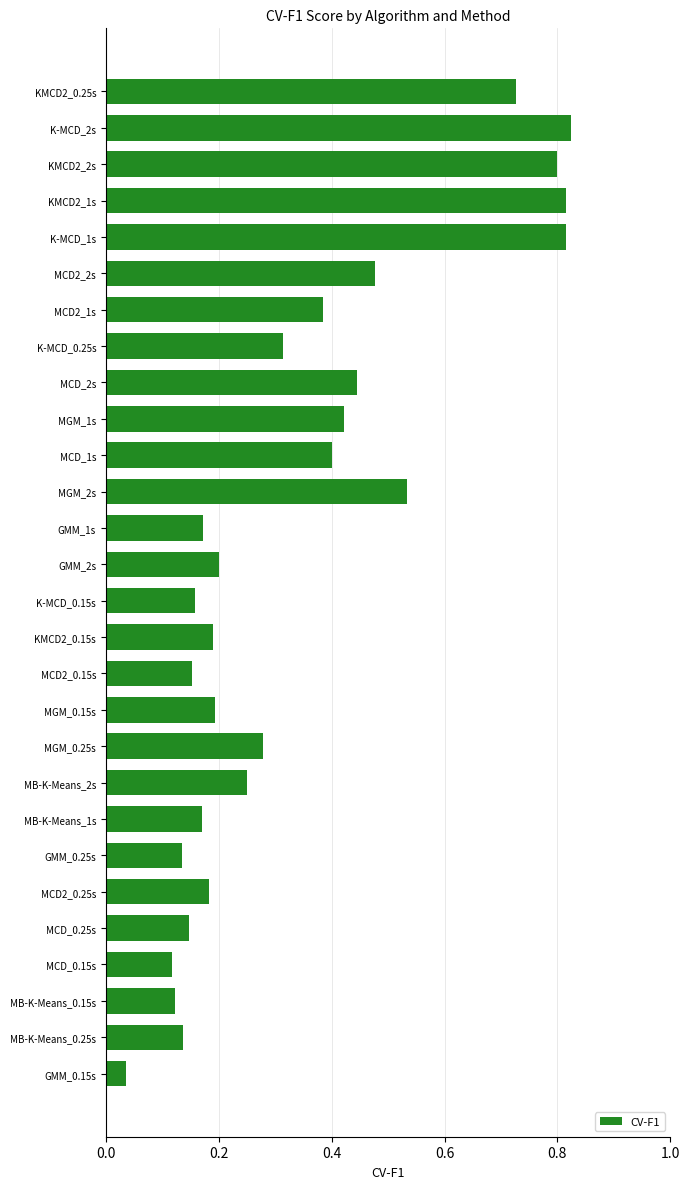

Between MB-K-Means_0.25s and KMCD2_2s, which is larger?

KMCD2_2s